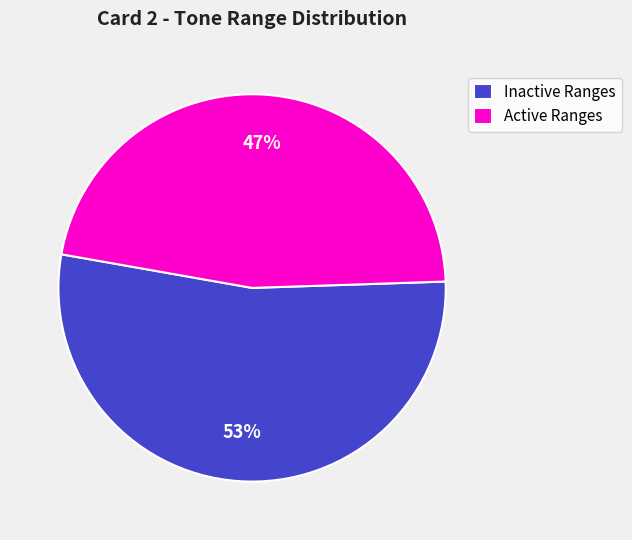

To the nearest percent, what is the average slice percentage?

50%